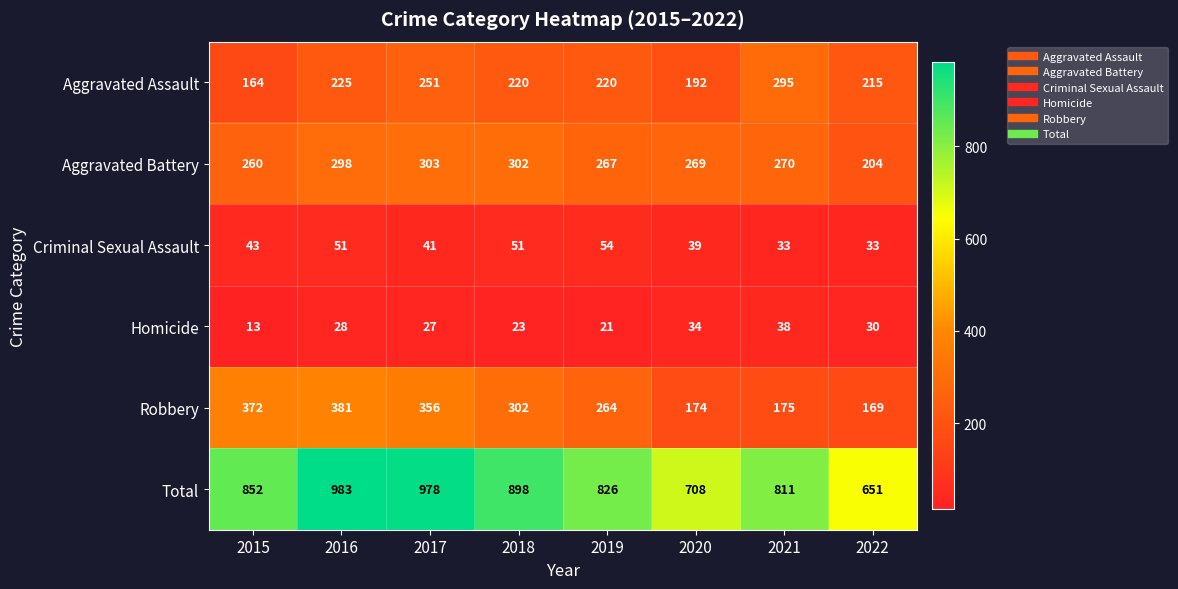

What is the sum of all Criminal Sexual Assault values?

345